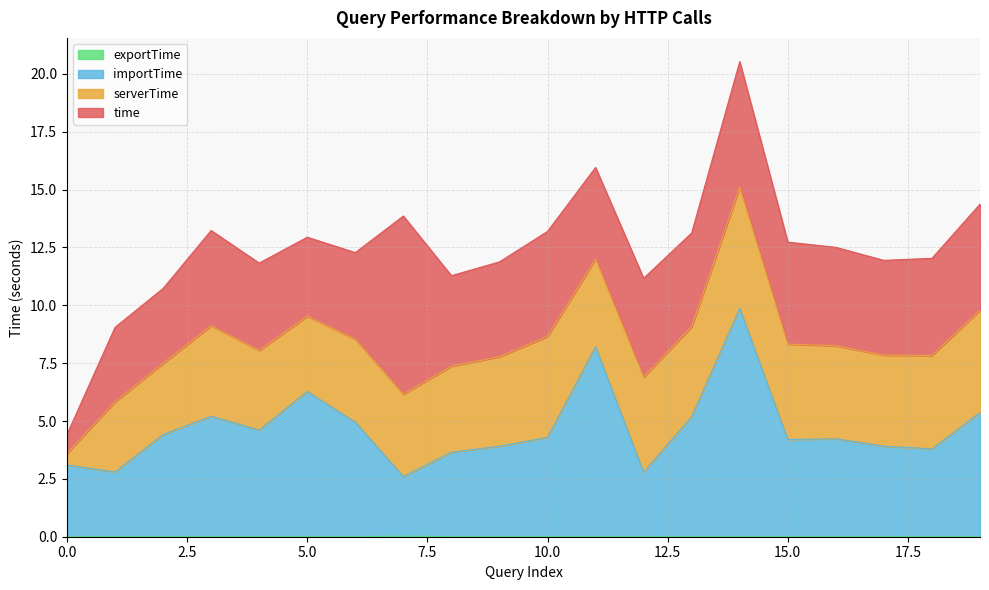

How many interior local valleys does the importTime series have?

6